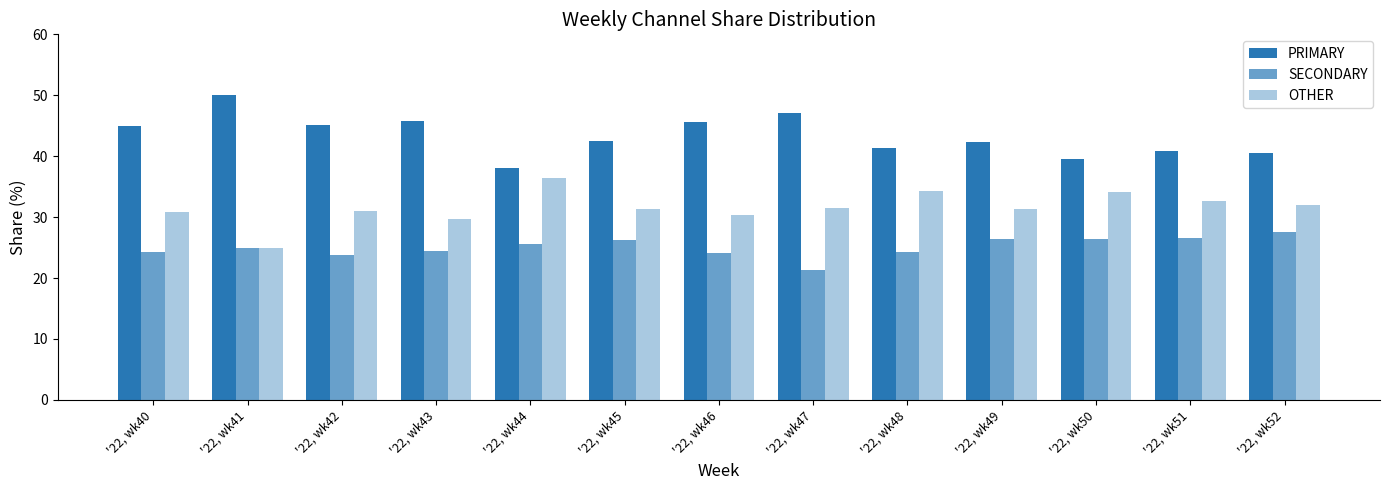

Are the bars horizontal?

No